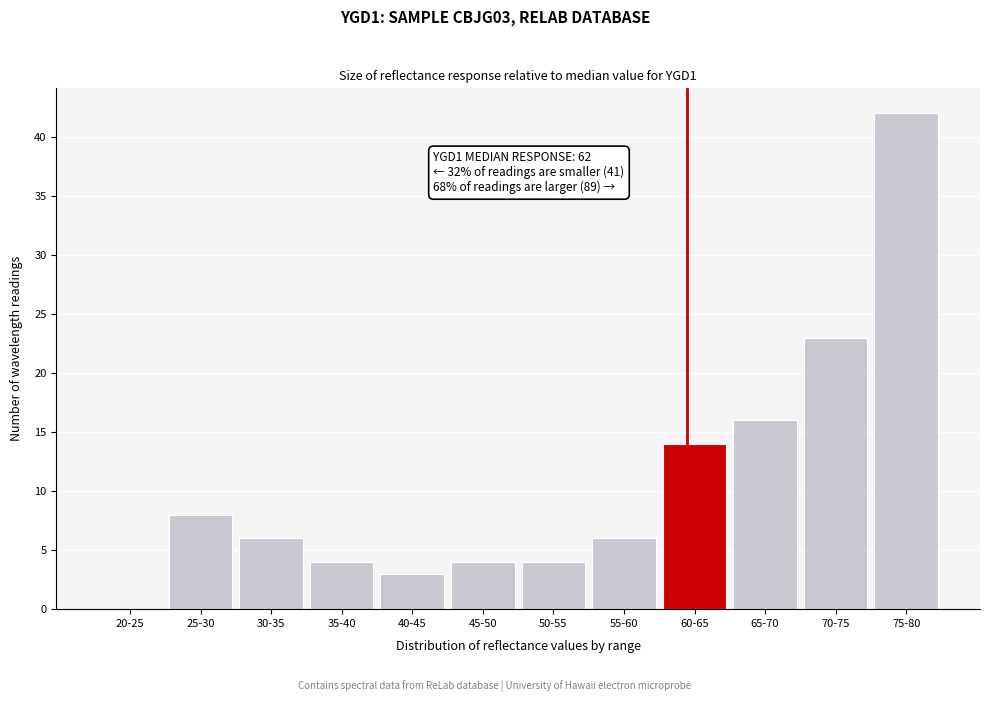

Reading left to right, what are all the values shown in this chart?

20-25=0	25-30=8	30-35=6	35-40=4	40-45=3	45-50=4	50-55=4	55-60=6	60-65=14	65-70=16	70-75=23	75-80=42